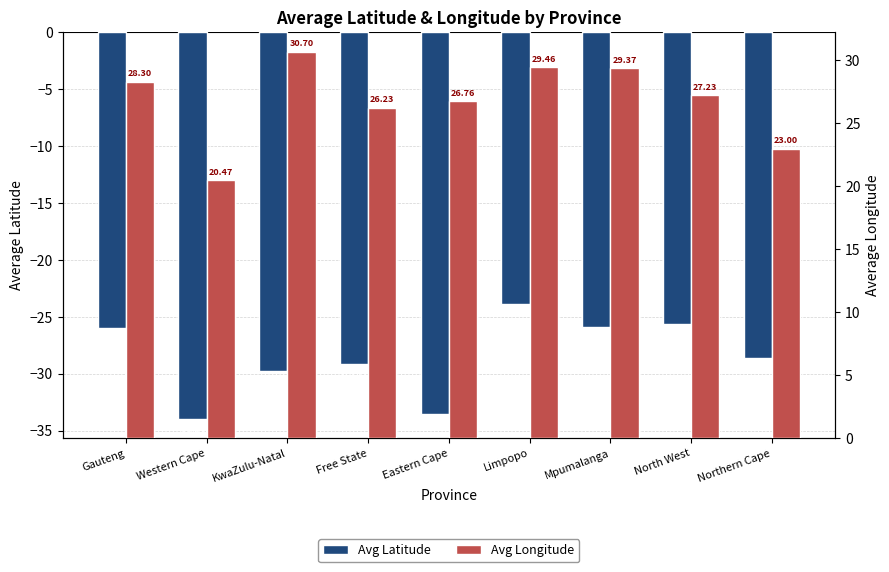

Which has a higher value, Northern Cape or Limpopo?

Limpopo